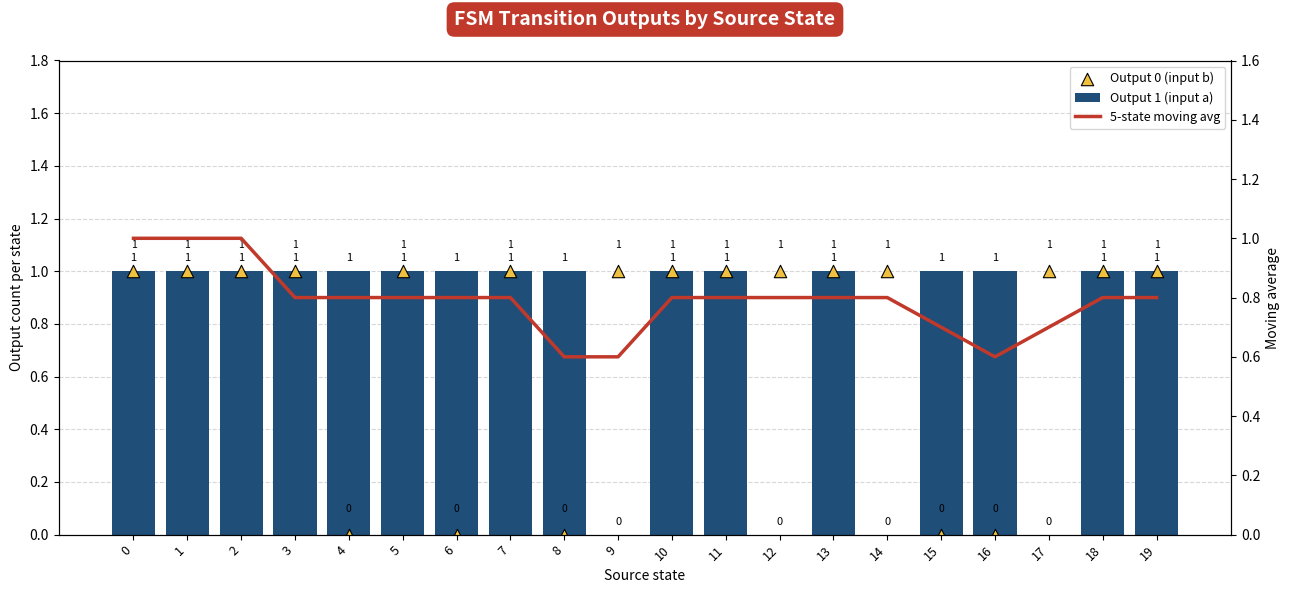

Which series has the largest total across all categories?

Output 1 (input a)